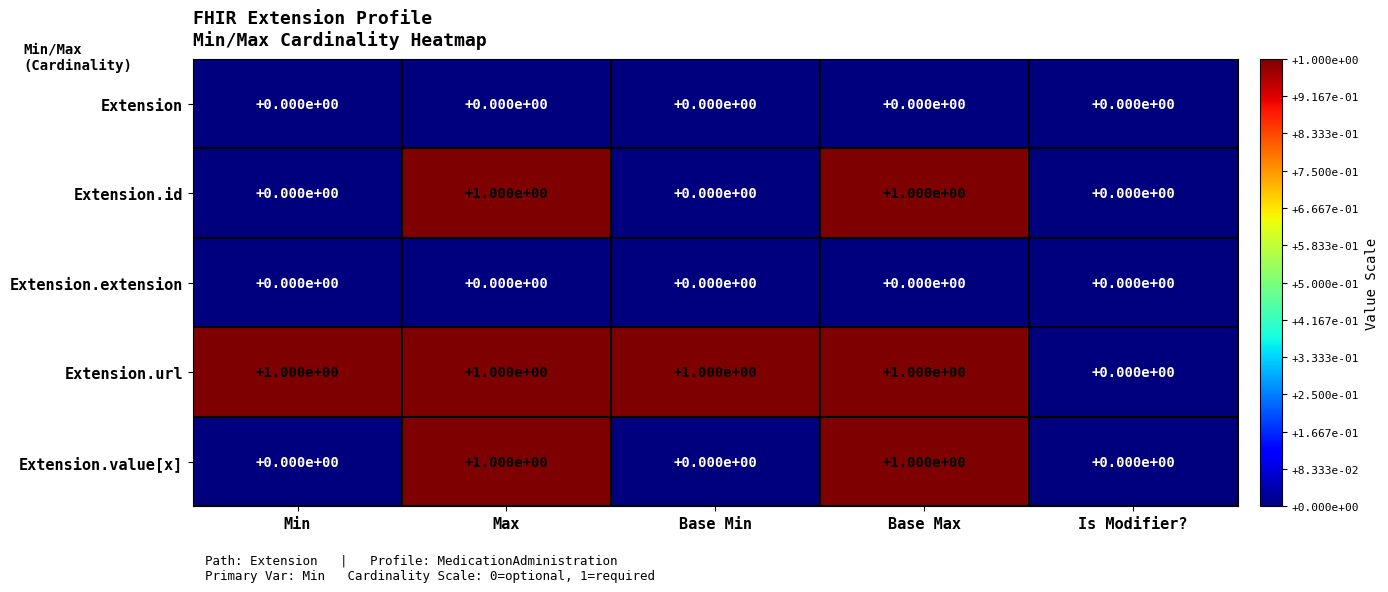

How many Extension.value[x] values are between 0 and 1?

5